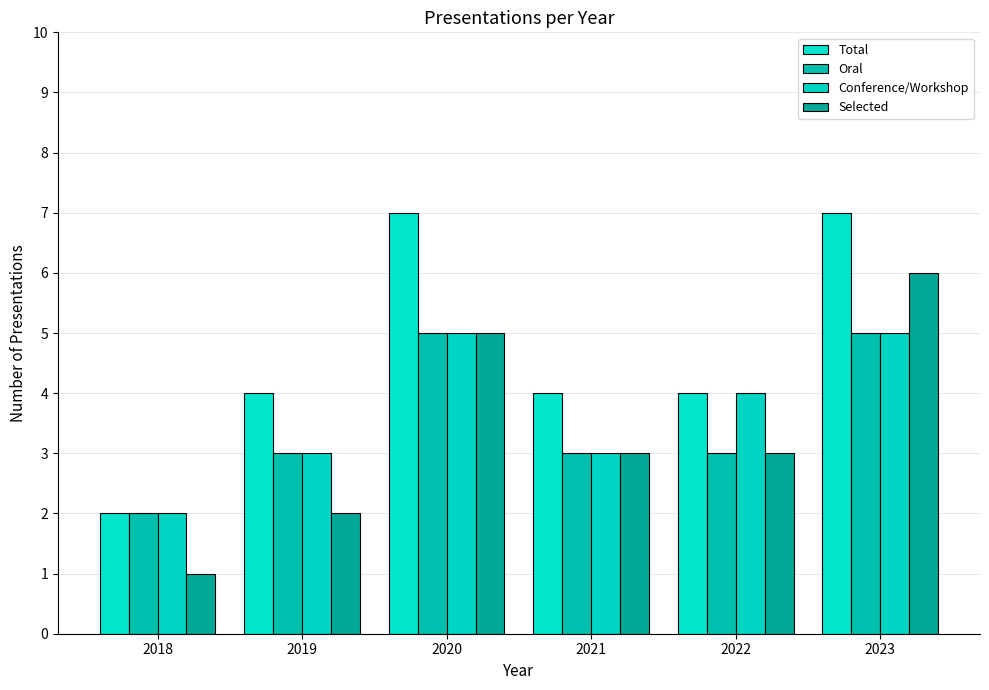

What is the approximate value of Conference/Workshop at 2021?

3